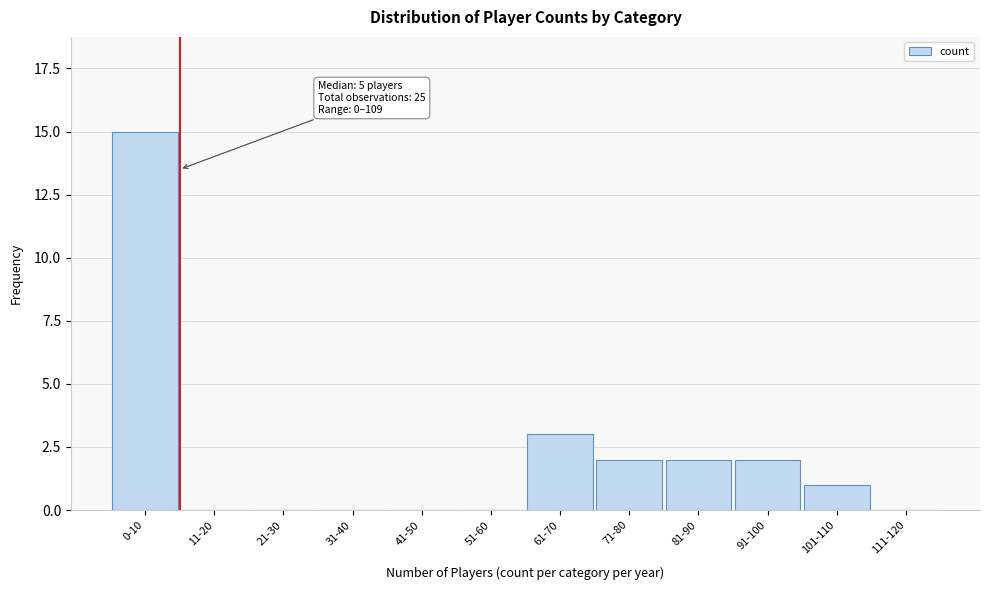

Reading left to right, what are all the values shown in this chart?

0-10=15	11-20=0	21-30=0	31-40=0	41-50=0	51-60=0	61-70=3	71-80=2	81-90=2	91-100=2	101-110=1	111-120=0